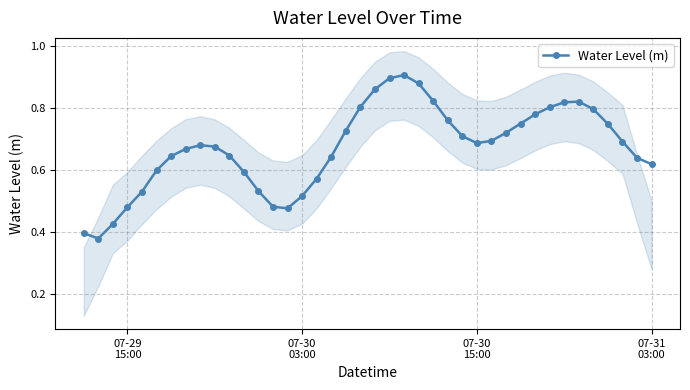

How many points are higher than both their immediate neighbors (excluding endpoints)?

3